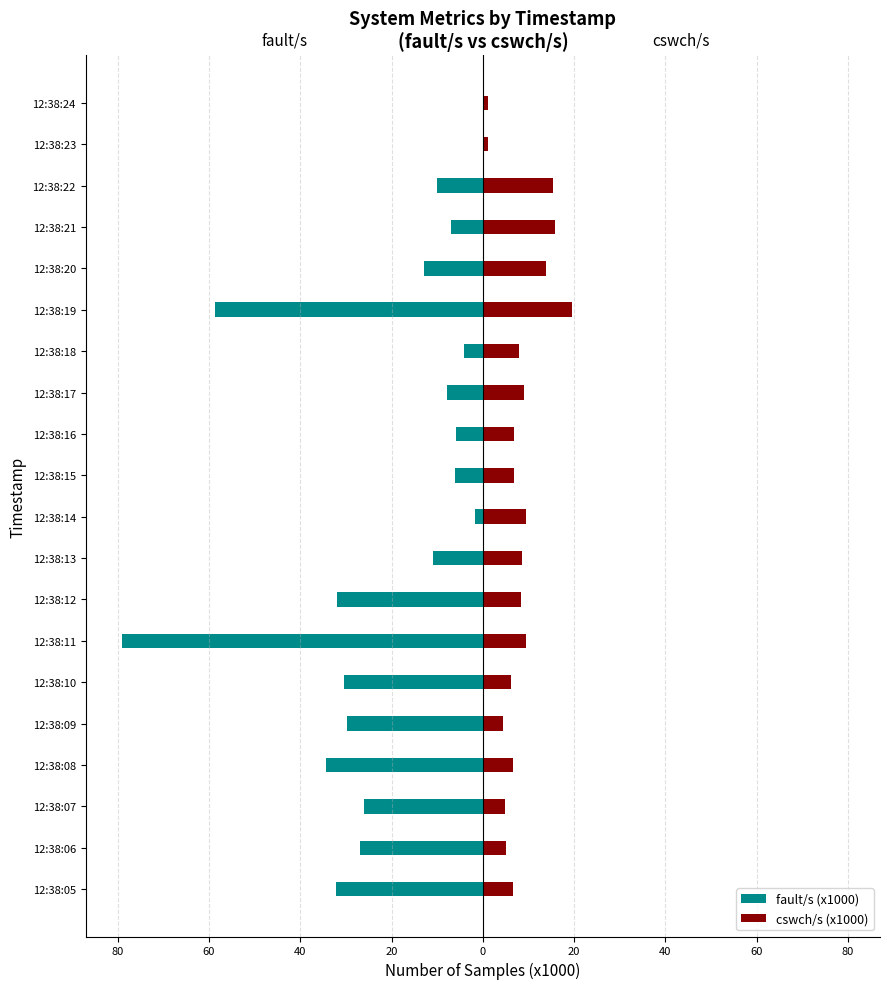

Which series changed the most between 12:38:19 and 12:38:23?

fault/s (x1000)